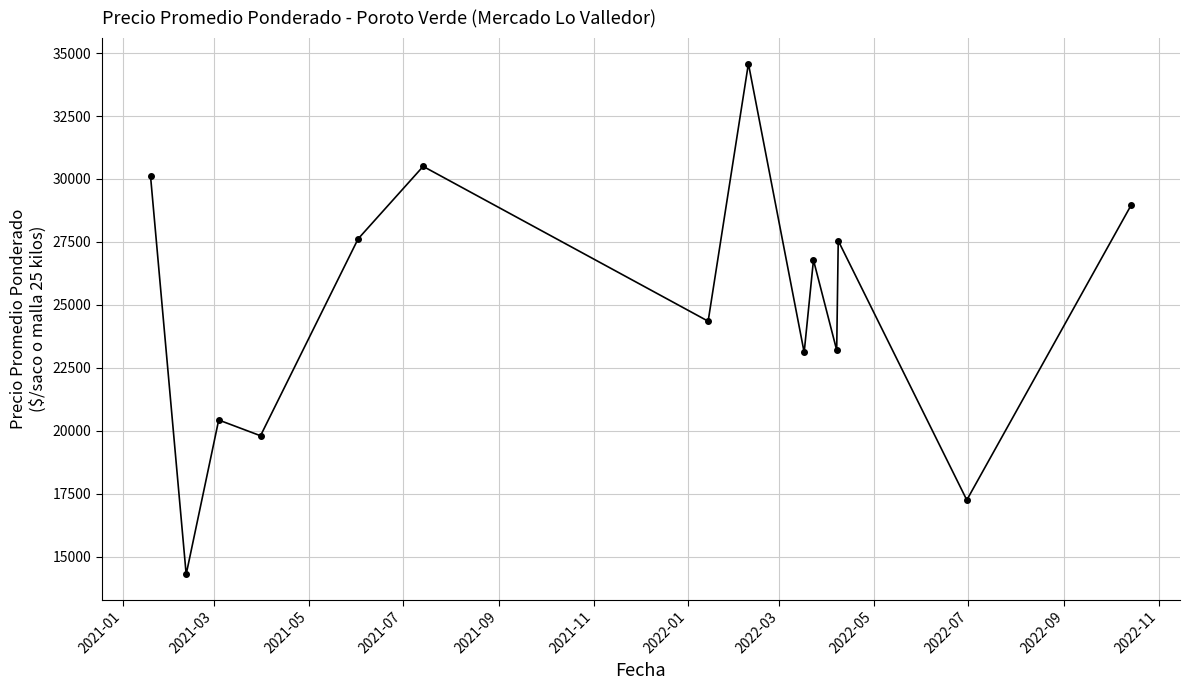

What is the sum of all values?

348526.3